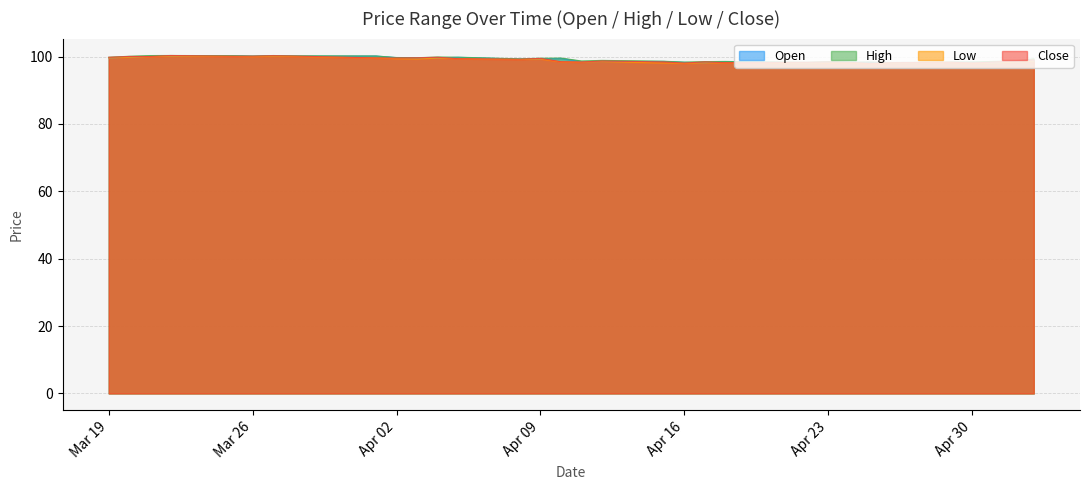

Which series has the largest total across all categories?

High